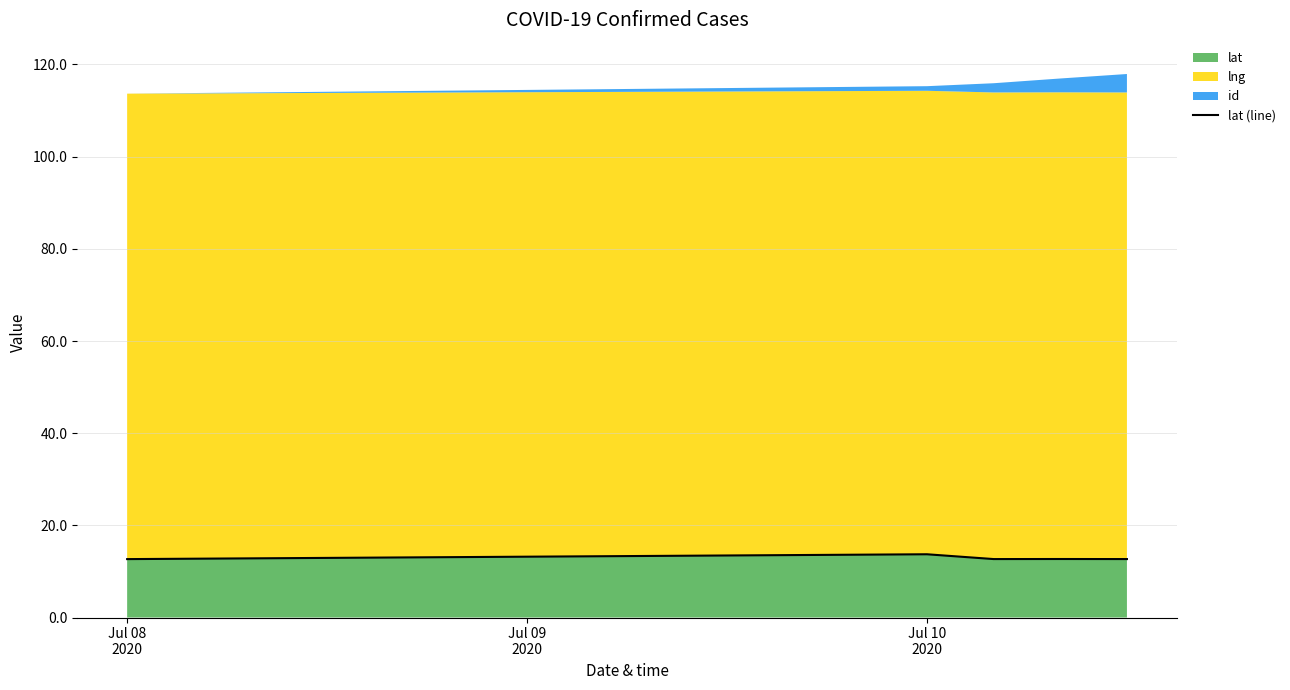

What is the maximum value shown in the chart?

13.7